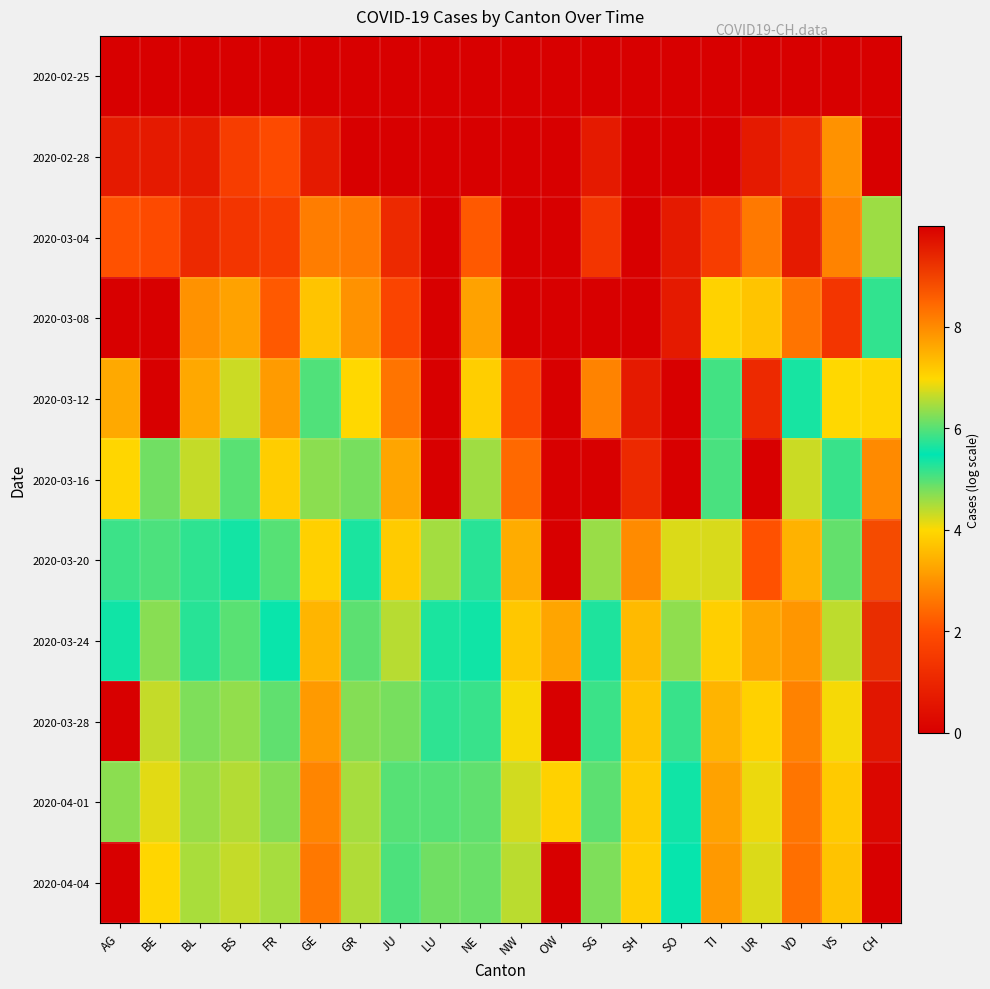

Rank the series at GE from highest to lowest value.

2020-04-04, 2020-04-01, 2020-03-28, 2020-03-24, 2020-03-20, 2020-03-16, 2020-03-12, 2020-03-08, 2020-03-04, 2020-02-28, 2020-02-25